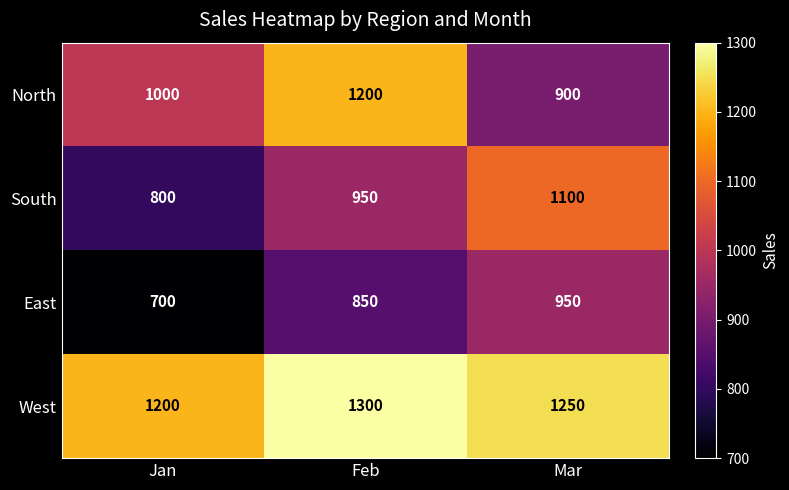

Which series has the largest total across all categories?

West